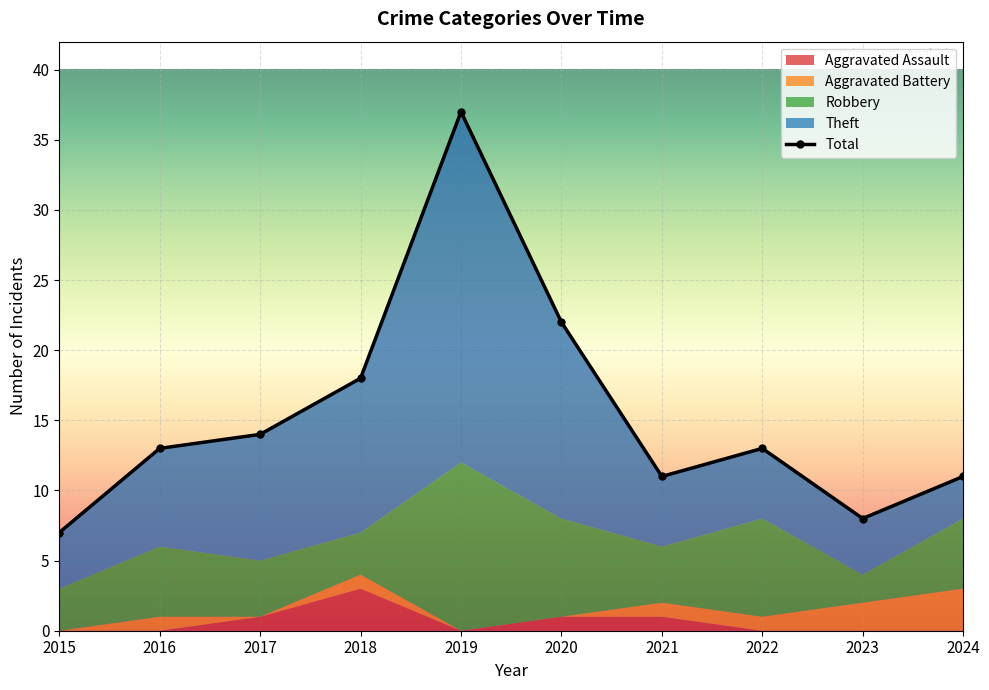

Between 2024 and 2023, which is larger?

2024